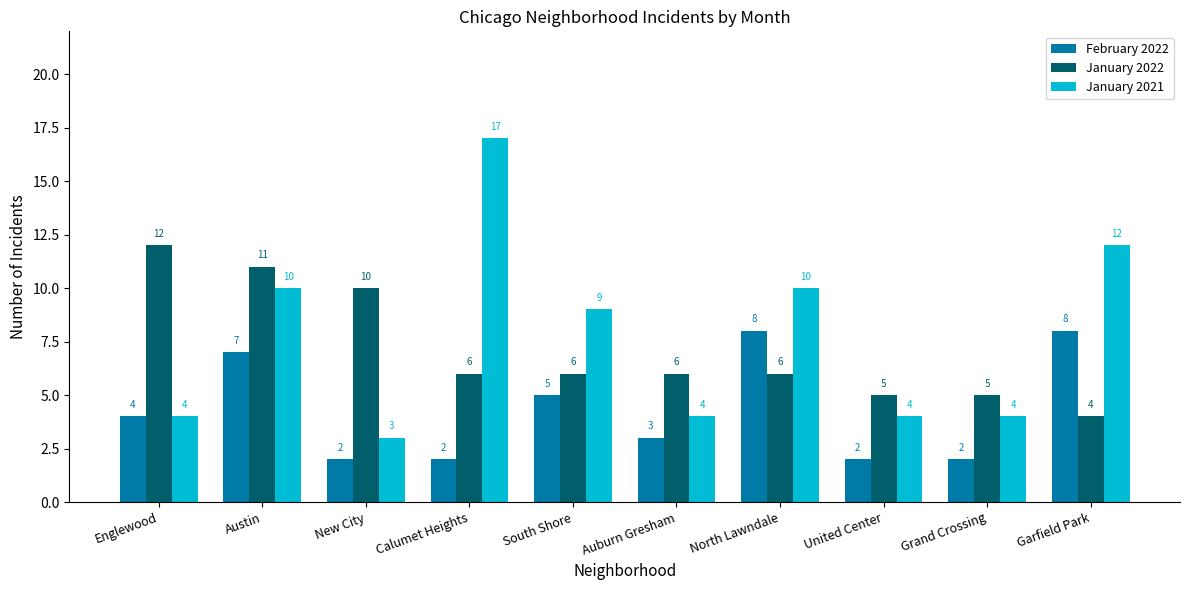

Which series has the widest spread of values?

January 2021